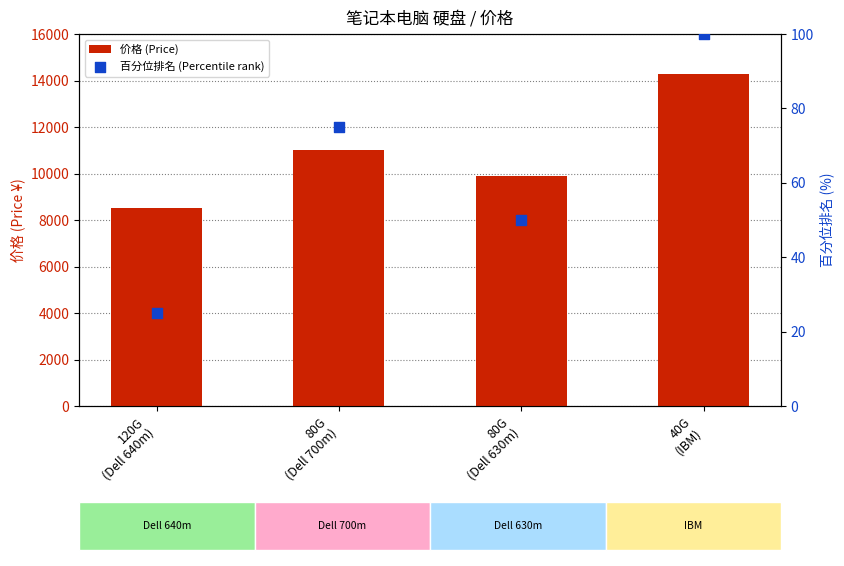

What is the total value across all series at 40G
(IBM)?

14400